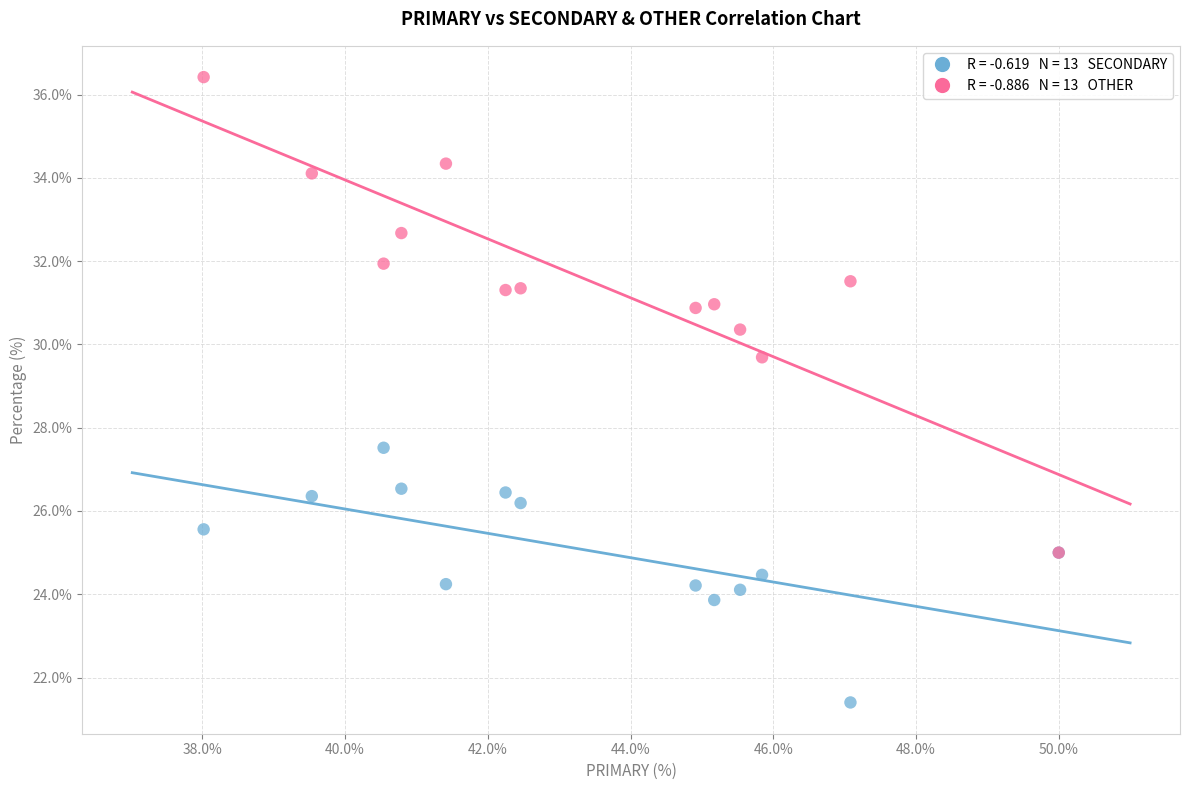

Across all series, what Y value is closest to 28?

27.5